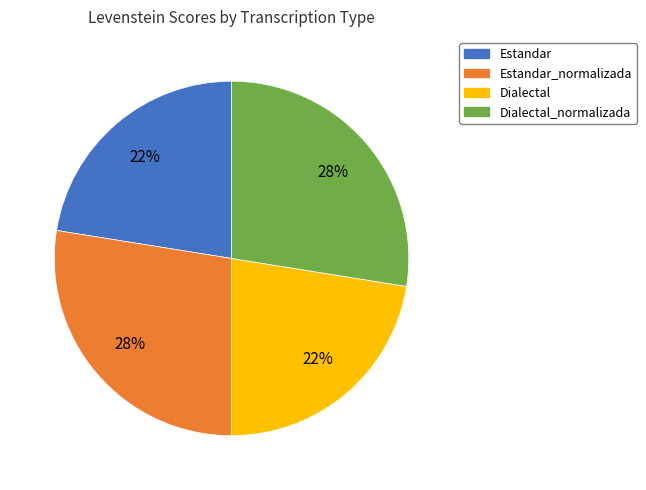

Is there any slice that represents more than half of the pie?

No